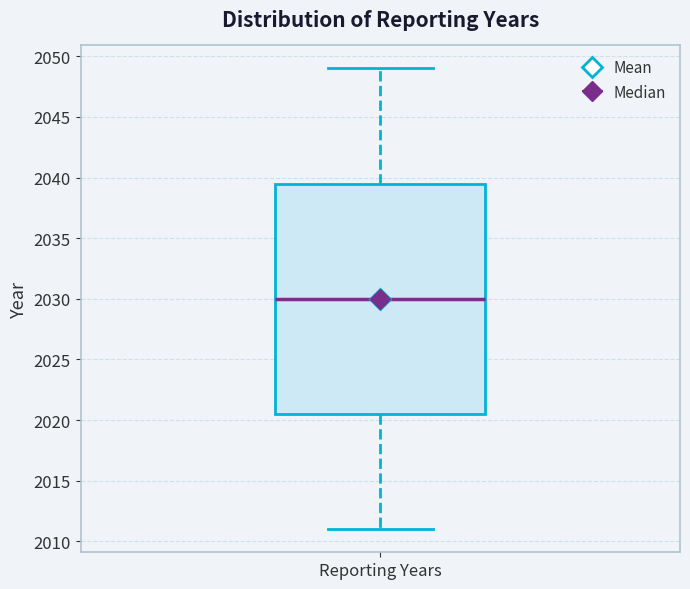

Read this box plot against the y-axis: the position of the median line, the range covered by the box, and the ends of both whiskers. The values are not printed on the chart, so give them approximately, as read against the axis.

median 2030.0, box 2020.5 to 2039.5, whiskers 2011.0 to 2049.0